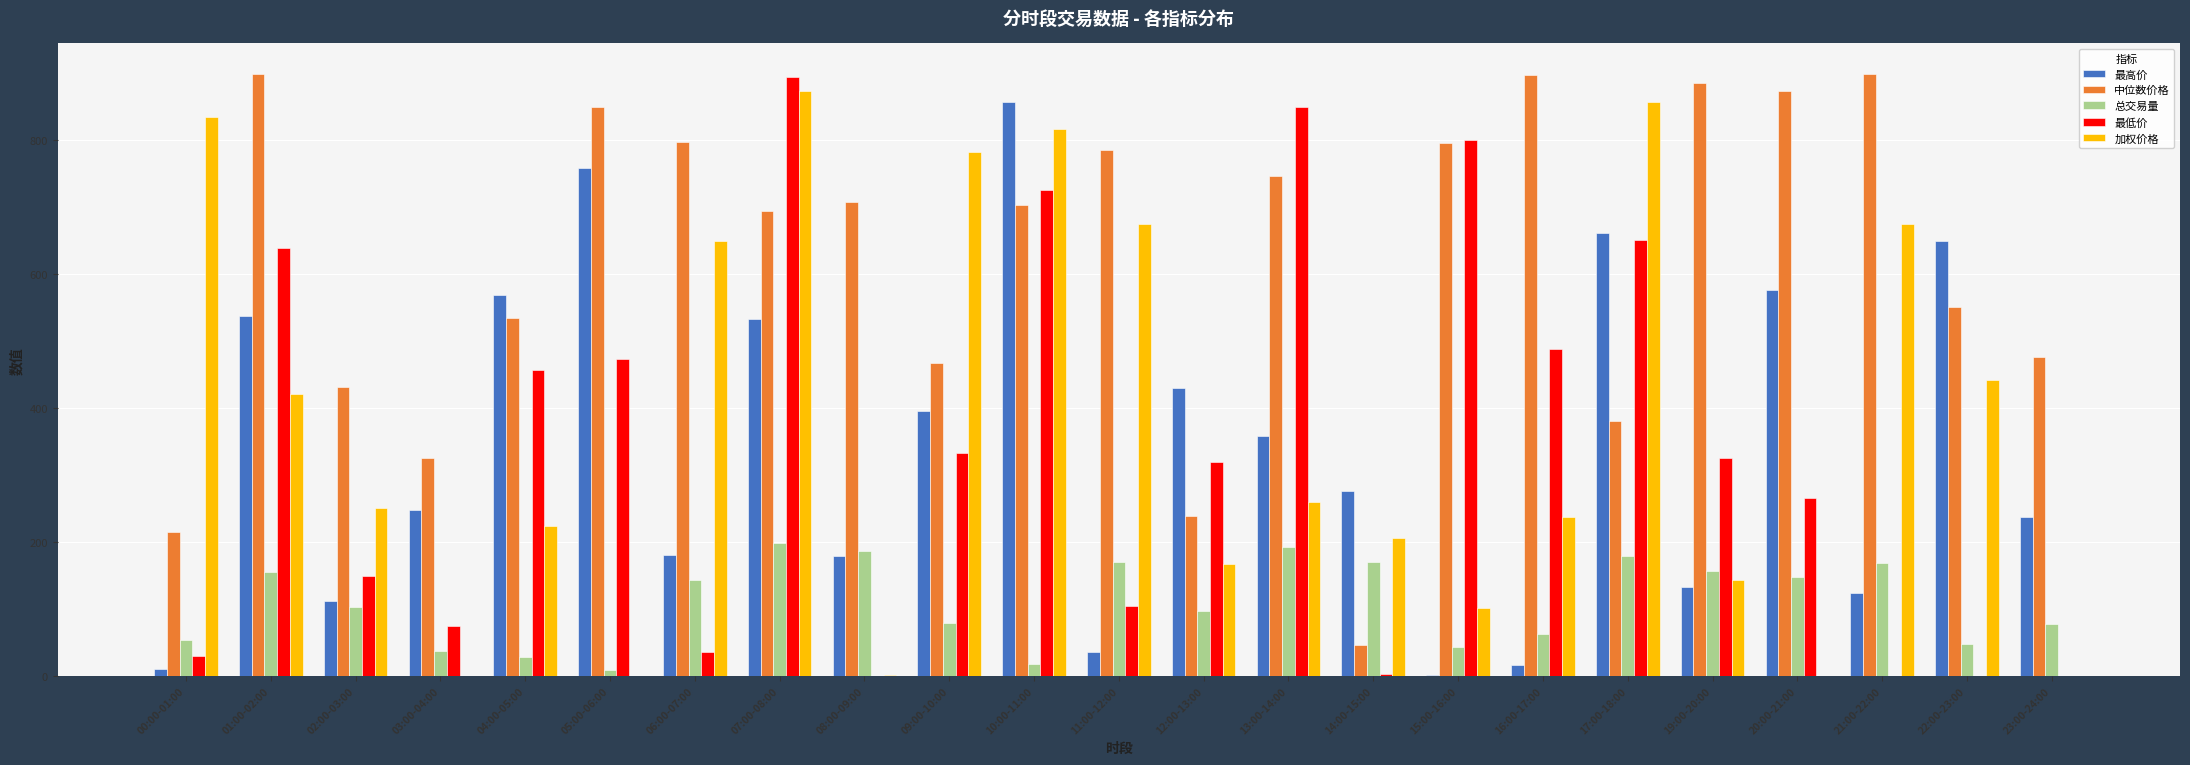

True or false: 中位数价格 has a value of 900.0 at 01:00-02:00.

True